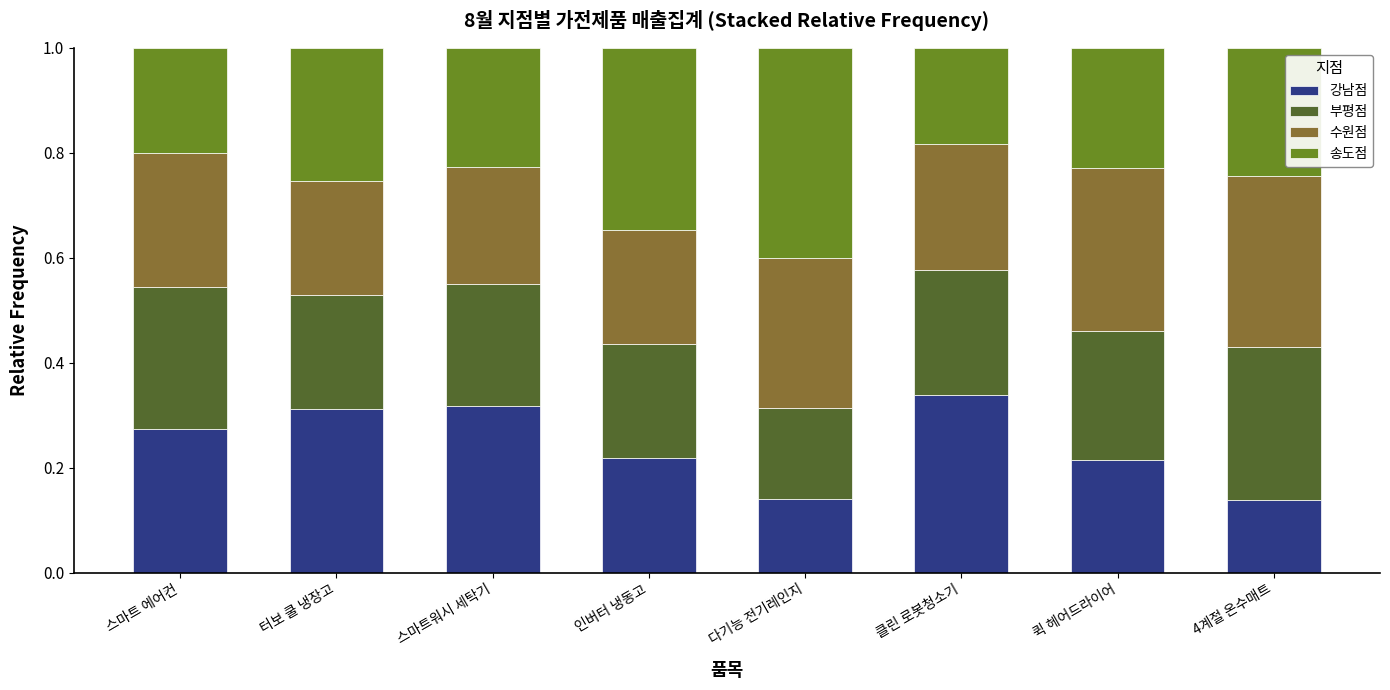

Is it true that 강남점 equals 0.3 at 스마트 에어컨?

True